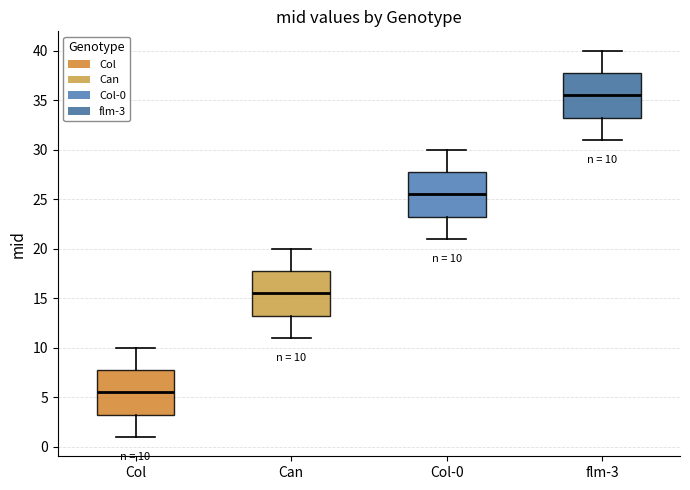

Which box's median line is the highest?

flm-3